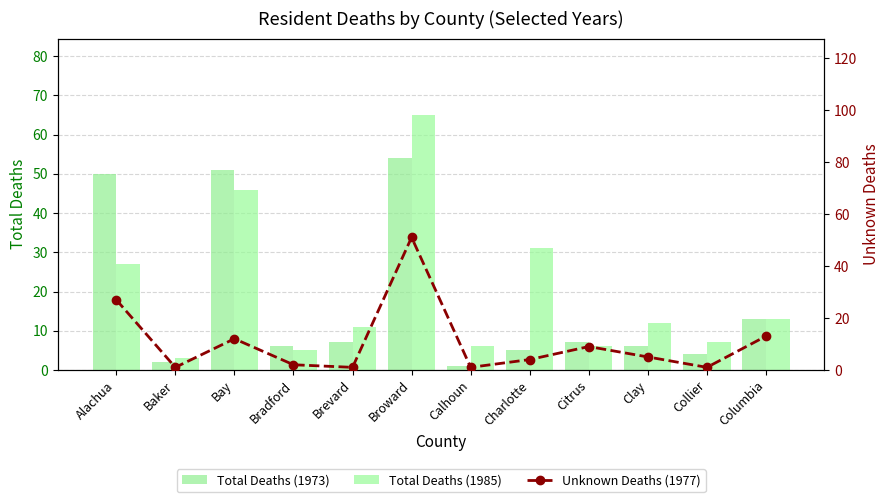

At which label does Total Deaths (1973) first exceed 7?

Alachua